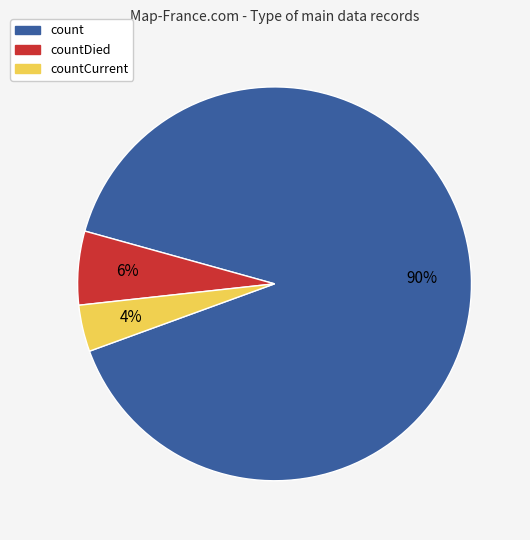

Rank the categories by value from highest to lowest.

count, countDied, countCurrent